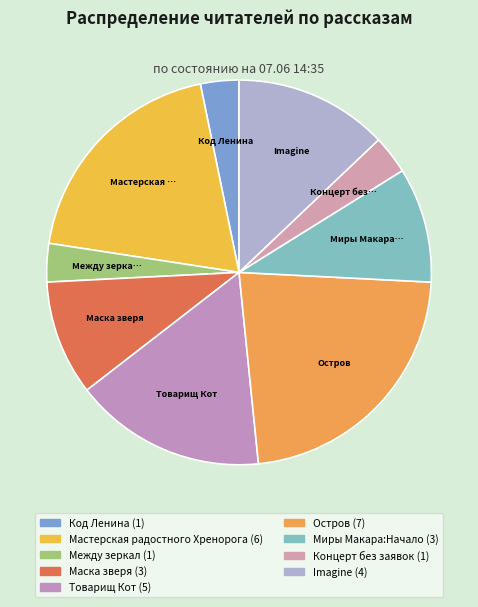

Count the number of slices in the pie.

9